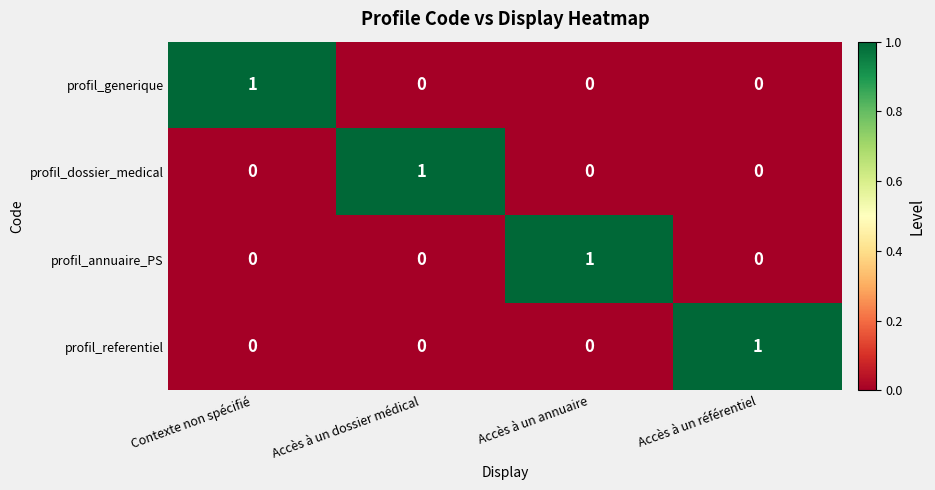

Is it true that profil_generique equals 0 at Accès à un annuaire?

True